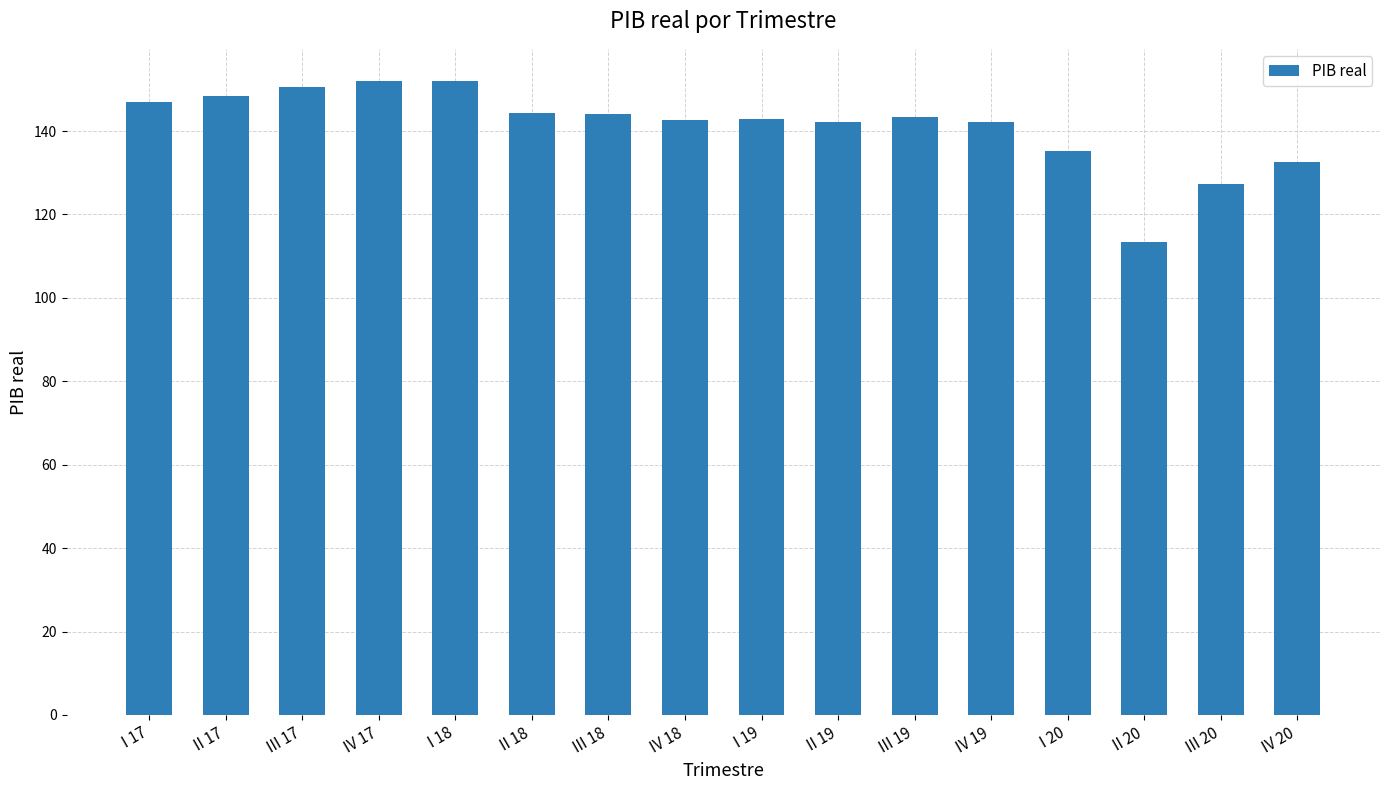

What is the ratio of the value at IV 17 to the value at II 20?

1.3